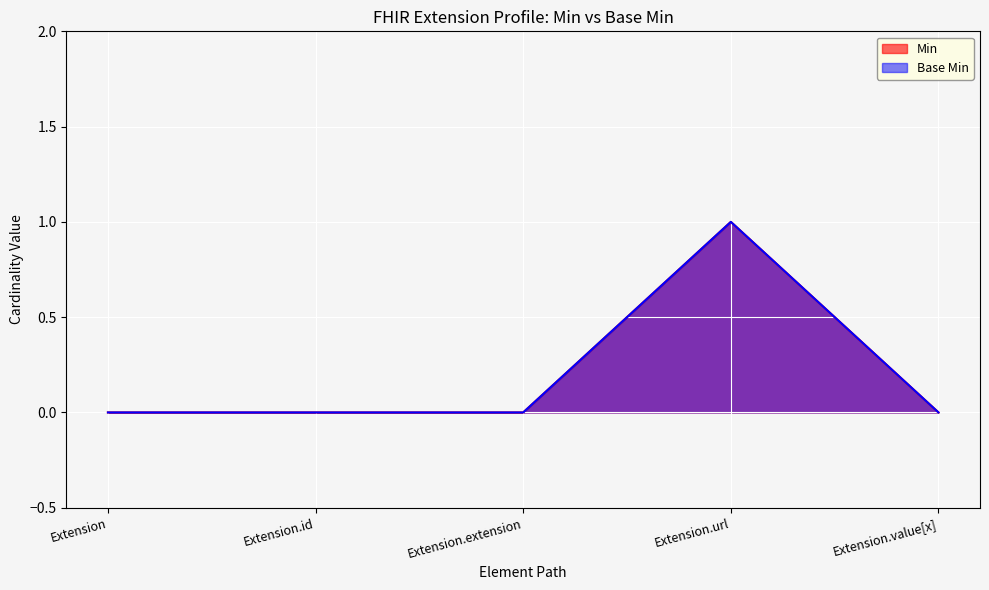

Does the chart display data point markers on the line(s)?

No